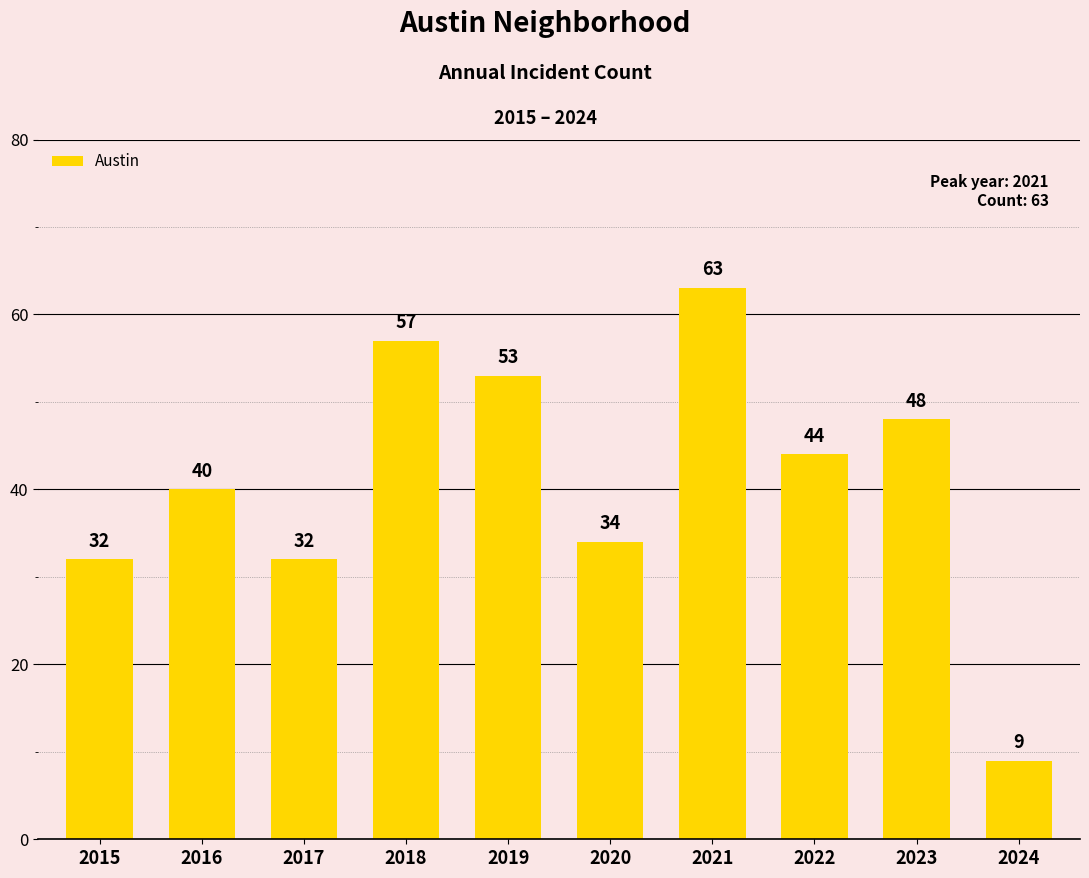

What is the minimum value shown in the chart?

9